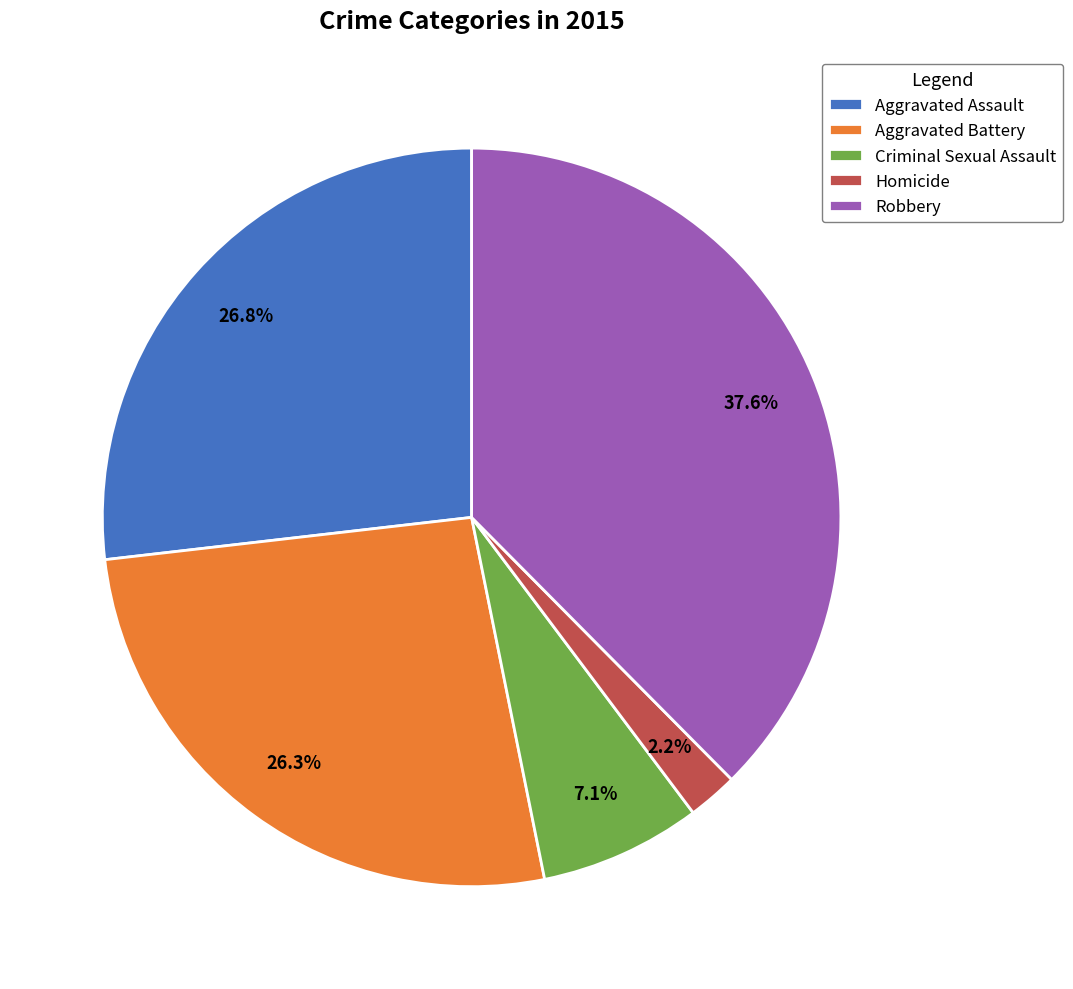

How many segments does this pie chart have?

5